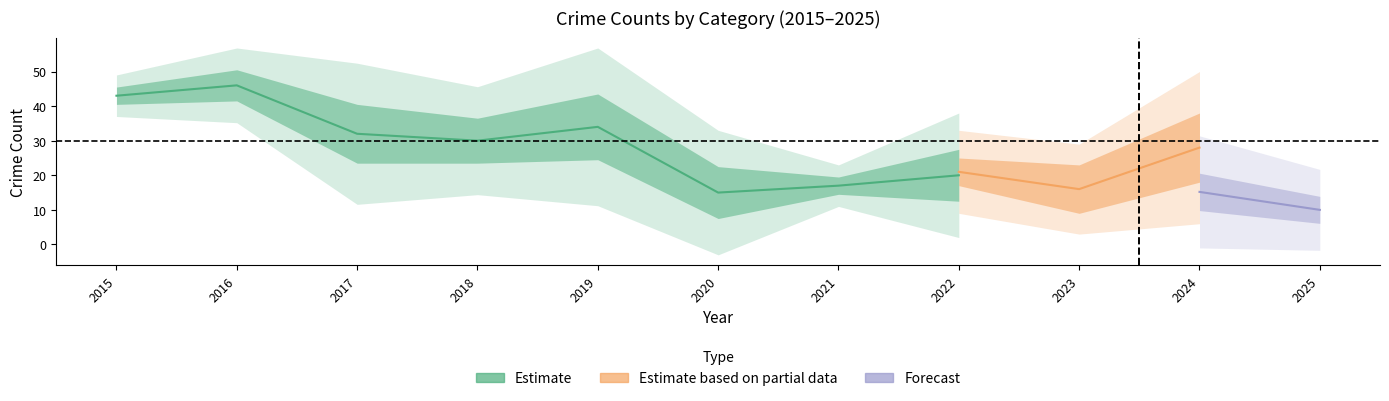

Which has a higher value, 2023 or 2017?

2017